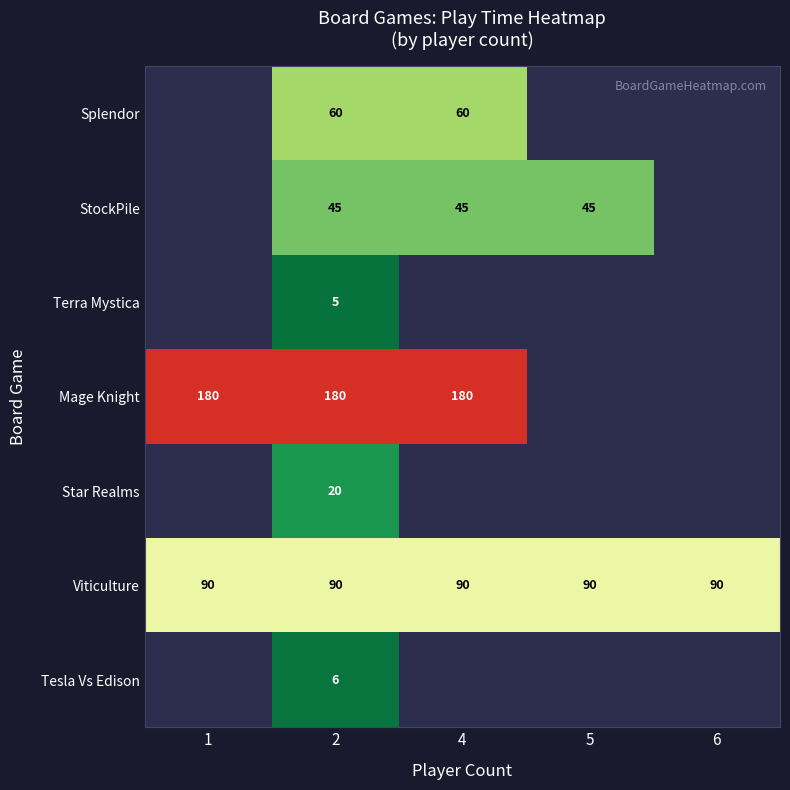

What is the average value of the Viticulture series?

90